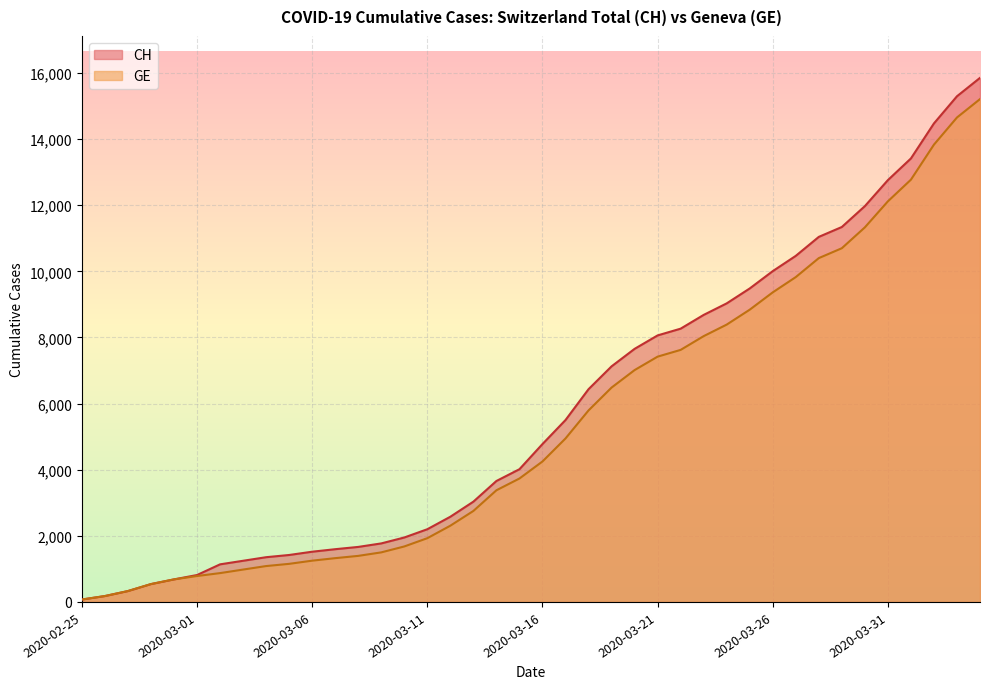

The value of CH at 2020-03-17 is 5501. True or false?

True